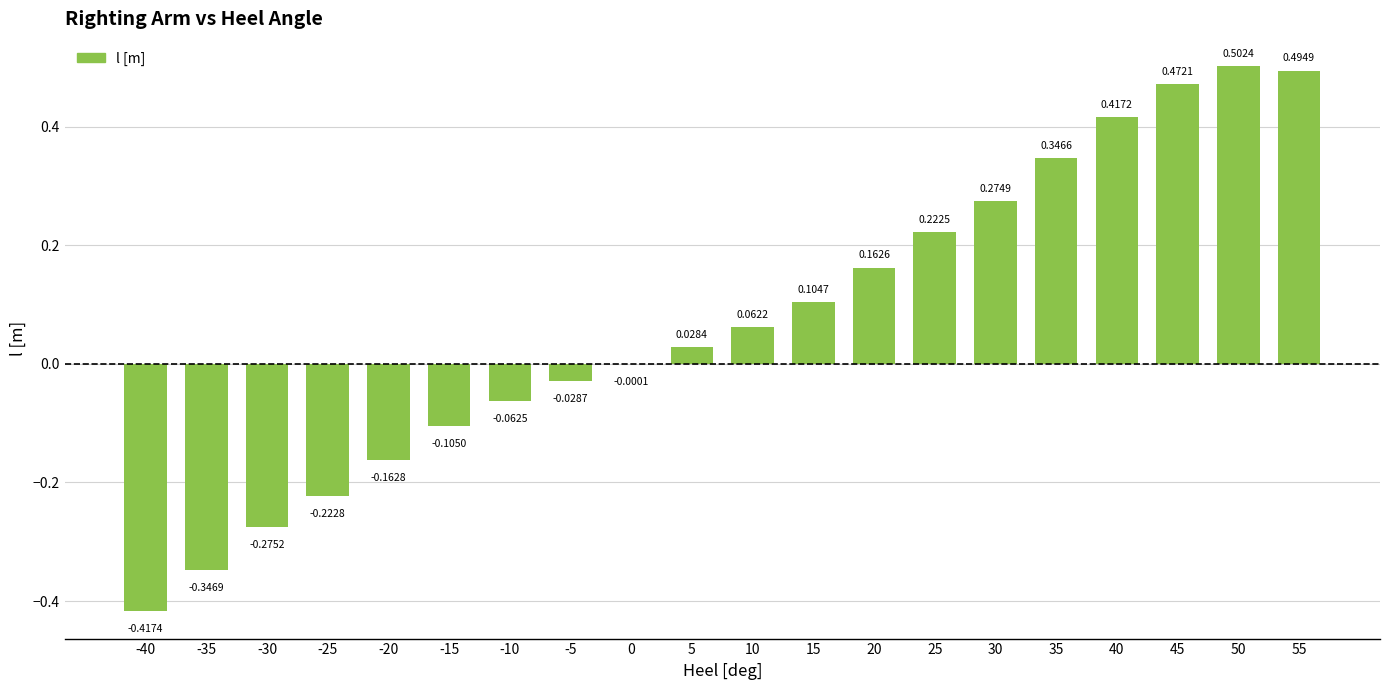

What is the sum of all values?

1.5